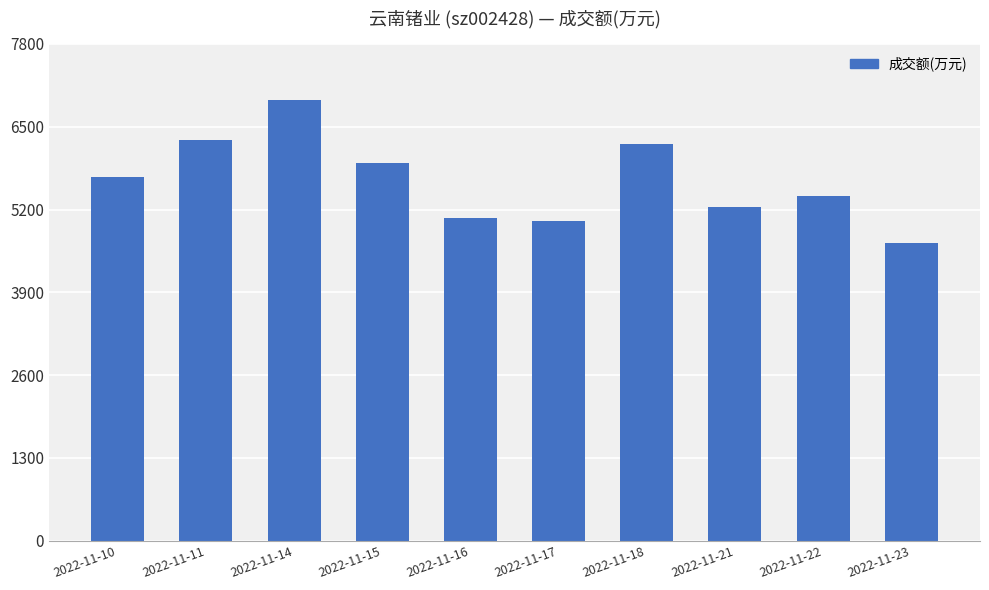

Reading left to right, transcribe all the data shown in this chart.

5717	6285	6914	5925	5065	5026	6231	5242	5408	4681